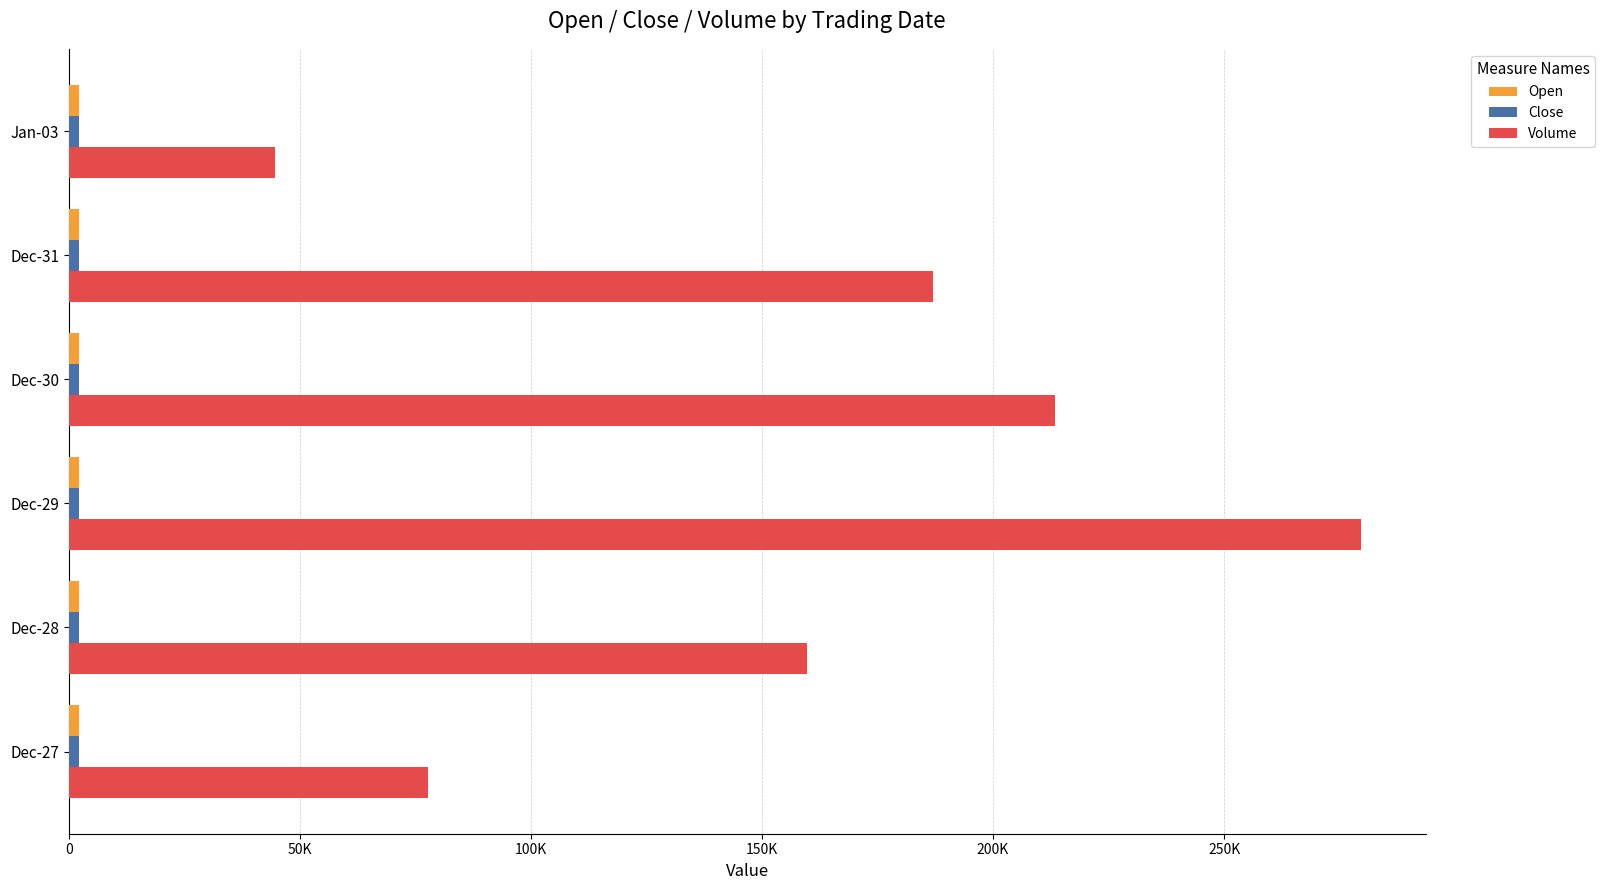

Which series has the widest spread of values?

Volume